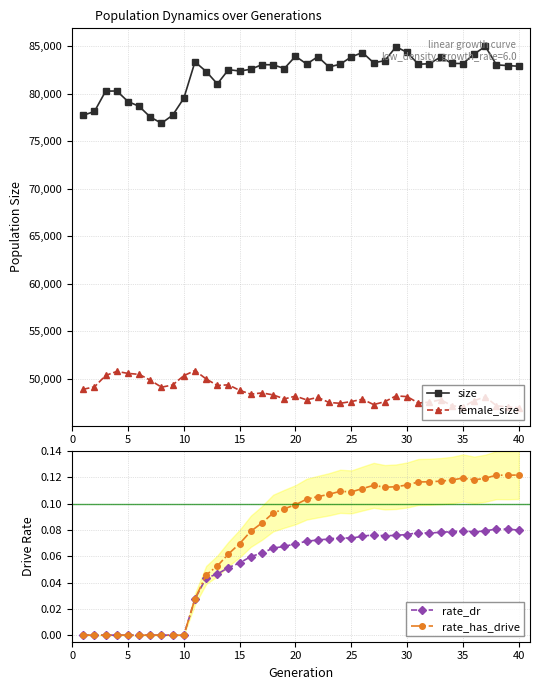

True or false: female_size and size cross at least once.

False